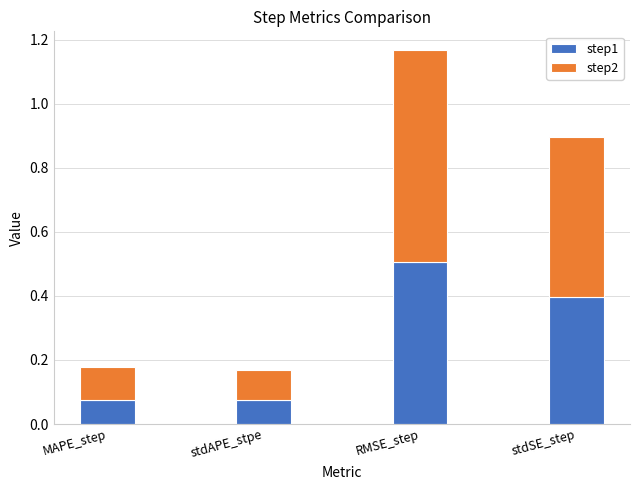

The value of step1 at stdAPE_stpe is 0.1. True or false?

True